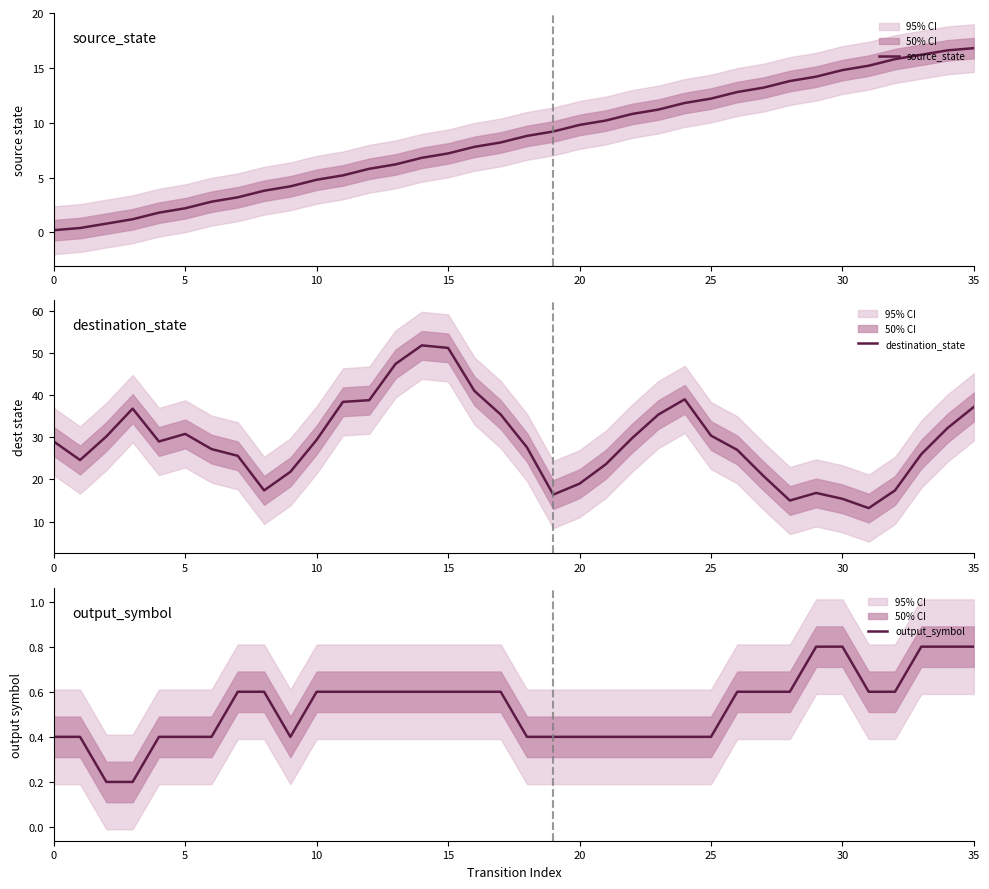

What is the difference between the second highest and minimum values in the destination_state series?

38.0